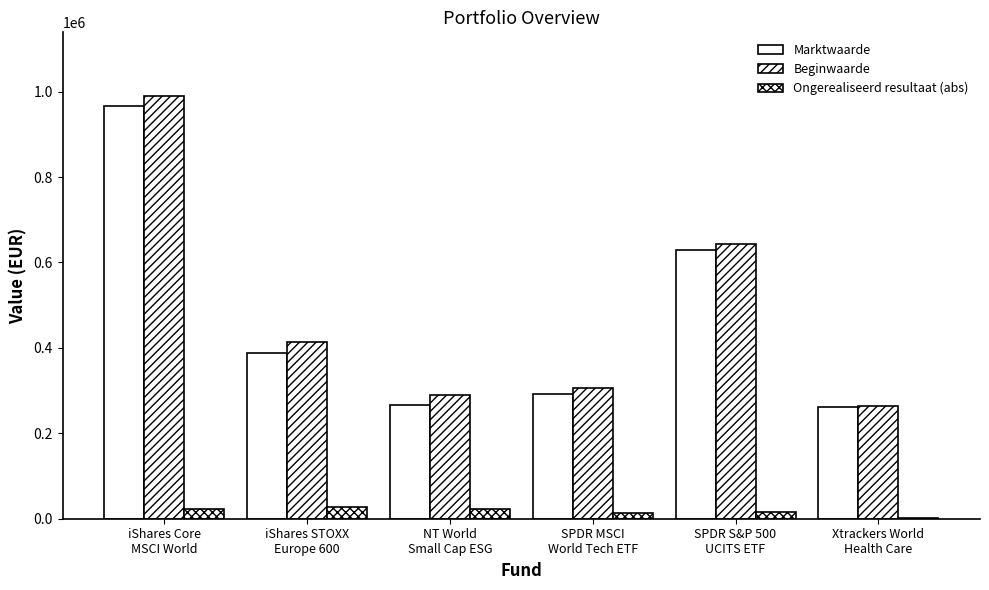

What is the value of the Beginwaarde bar at the 4th from the left?

305392